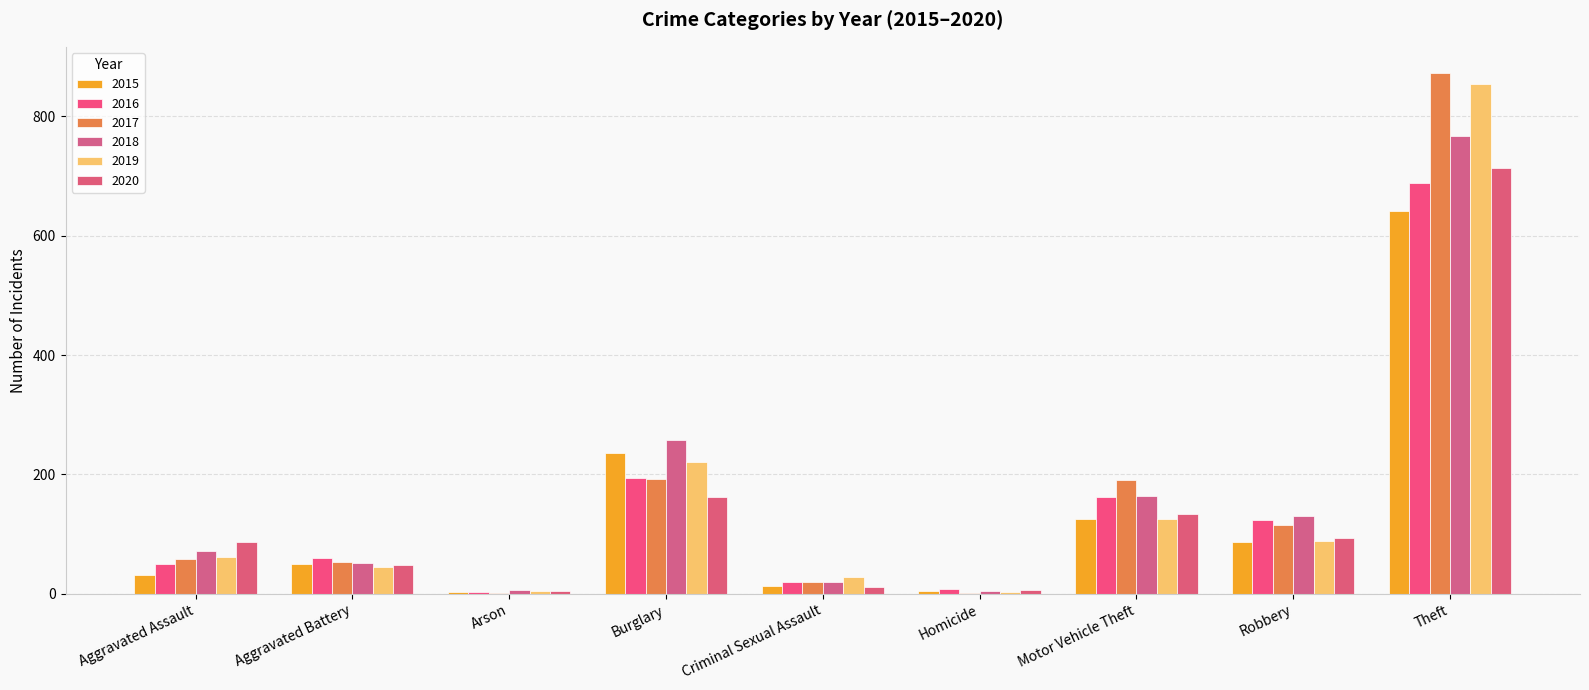

What is the sum of all 2019 values?

1433